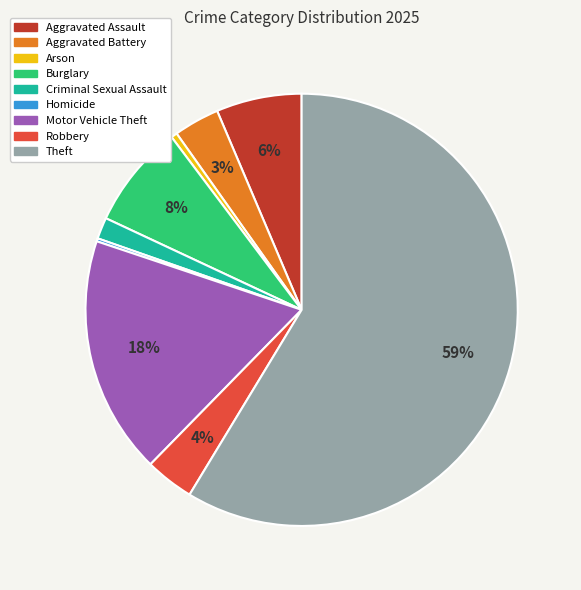

Combined, do Motor Vehicle Theft and Aggravated Battery account for over 50%?

No